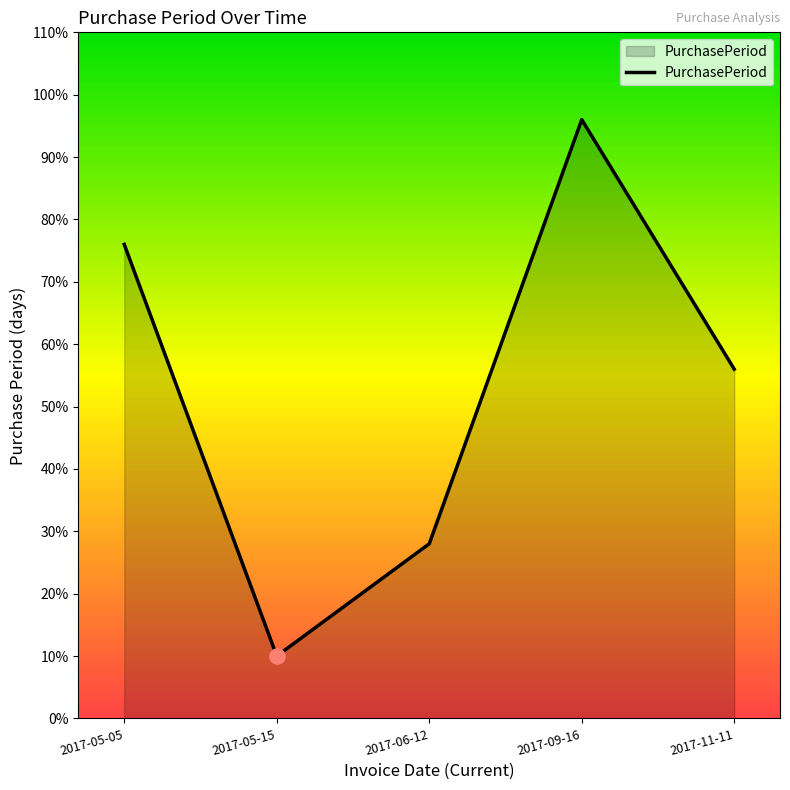

Which has a higher value, 2017-09-16 or 2017-06-12?

2017-09-16